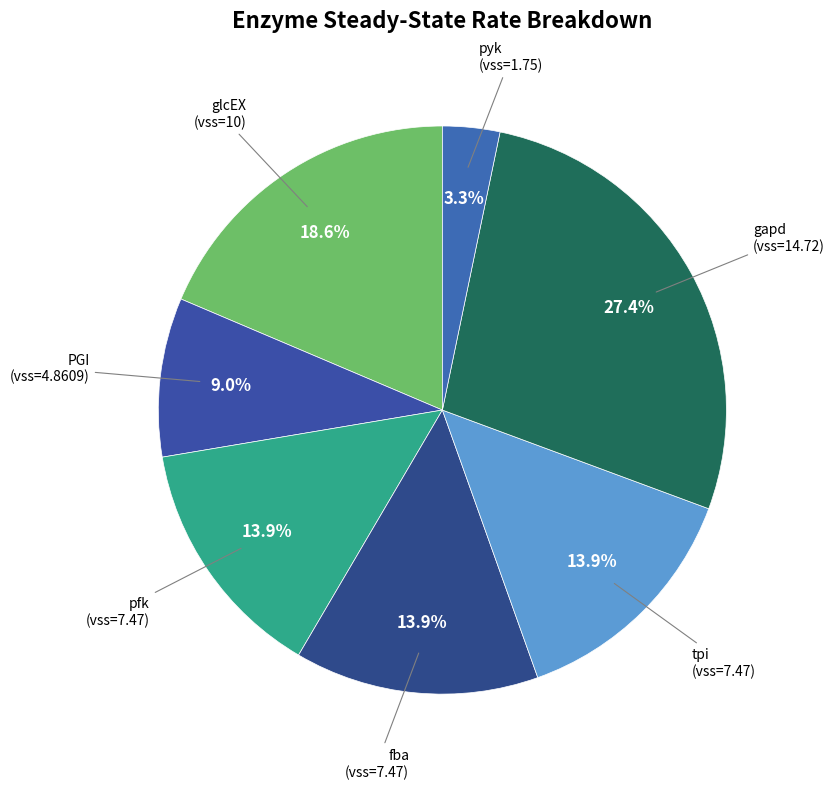

Rank the categories by value from lowest to highest.

pyk, PGI, pfk, fba, tpi, glcEX, gapd